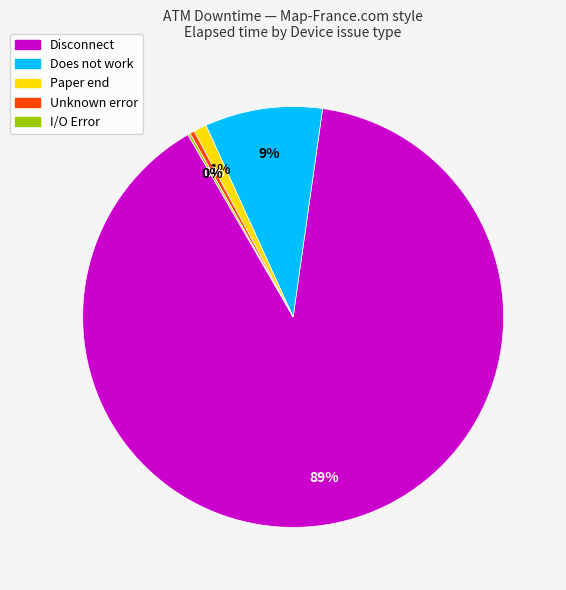

Does Unknown error account for over 50% of the chart?

No